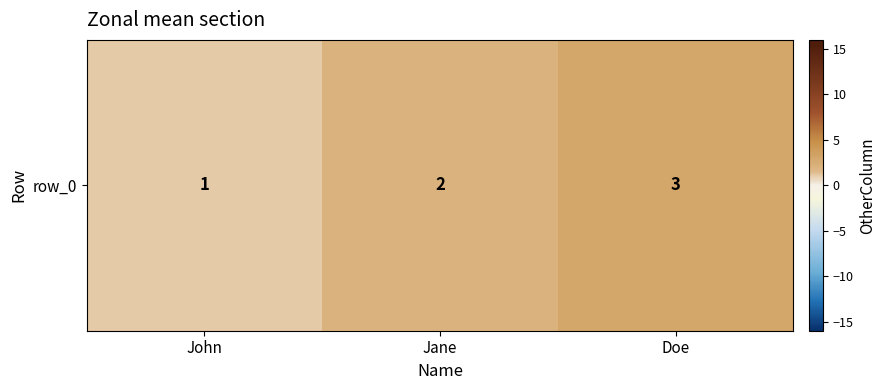

What is the smallest value displayed?

1